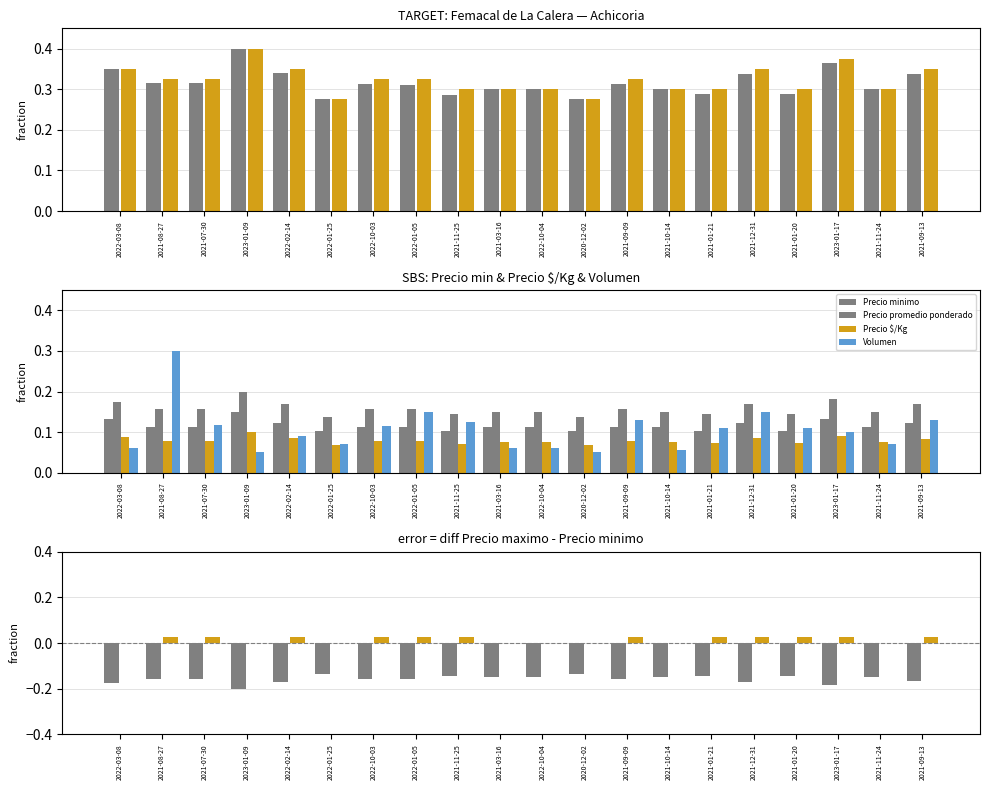

Reading left to right, list all the values displayed in this chart.

Precio promedio ponderado: 2022-03-08=0.4	2021-08-27=0.3	2021-07-30=0.3	2023-01-09=0.4	2022-02-14=0.3	2022-01-25=0.3	2022-10-03=0.3	2022-01-05=0.3	2021-11-25=0.3	2021-03-16=0.3	2022-10-04=0.3	2020-12-02=0.3	2021-09-09=0.3	2021-10-14=0.3	2021-01-21=0.3	2021-12-31=0.3	2021-01-20=0.3	2023-01-17=0.4	2021-11-24=0.3	2021-09-13=0.3
Precio maximo: 2022-03-08=0.4	2021-08-27=0.3	2021-07-30=0.3	2023-01-09=0.4	2022-02-14=0.4	2022-01-25=0.3	2022-10-03=0.3	2022-01-05=0.3	2021-11-25=0.3	2021-03-16=0.3	2022-10-04=0.3	2020-12-02=0.3	2021-09-09=0.3	2021-10-14=0.3	2021-01-21=0.3	2021-12-31=0.4	2021-01-20=0.3	2023-01-17=0.4	2021-11-24=0.3	2021-09-13=0.4
Precio minimo: 2022-03-08=0.1	2021-08-27=0.1	2021-07-30=0.1	2023-01-09=0.1	2022-02-14=0.1	2022-01-25=0.1	2022-10-03=0.1	2022-01-05=0.1	2021-11-25=0.1	2021-03-16=0.1	2022-10-04=0.1	2020-12-02=0.1	2021-09-09=0.1	2021-10-14=0.1	2021-01-21=0.1	2021-12-31=0.1	2021-01-20=0.1	2023-01-17=0.1	2021-11-24=0.1	2021-09-13=0.1
Precio $/Kg: 2022-03-08=0.1	2021-08-27=0.1	2021-07-30=0.1	2023-01-09=0.1	2022-02-14=0.1	2022-01-25=0.1	2022-10-03=0.1	2022-01-05=0.1	2021-11-25=0.1	2021-03-16=0.1	2022-10-04=0.1	2020-12-02=0.1	2021-09-09=0.1	2021-10-14=0.1	2021-01-21=0.1	2021-12-31=0.1	2021-01-20=0.1	2023-01-17=0.1	2021-11-24=0.1	2021-09-13=0.1
Volumen: 2022-03-08=0.1	2021-08-27=0.3	2021-07-30=0.1	2023-01-09=0.0	2022-02-14=0.1	2022-01-25=0.1	2022-10-03=0.1	2022-01-05=0.1	2021-11-25=0.1	2021-03-16=0.1	2022-10-04=0.1	2020-12-02=0.0	2021-09-09=0.1	2021-10-14=0.1	2021-01-21=0.1	2021-12-31=0.1	2021-01-20=0.1	2023-01-17=0.1	2021-11-24=0.1	2021-09-13=0.1